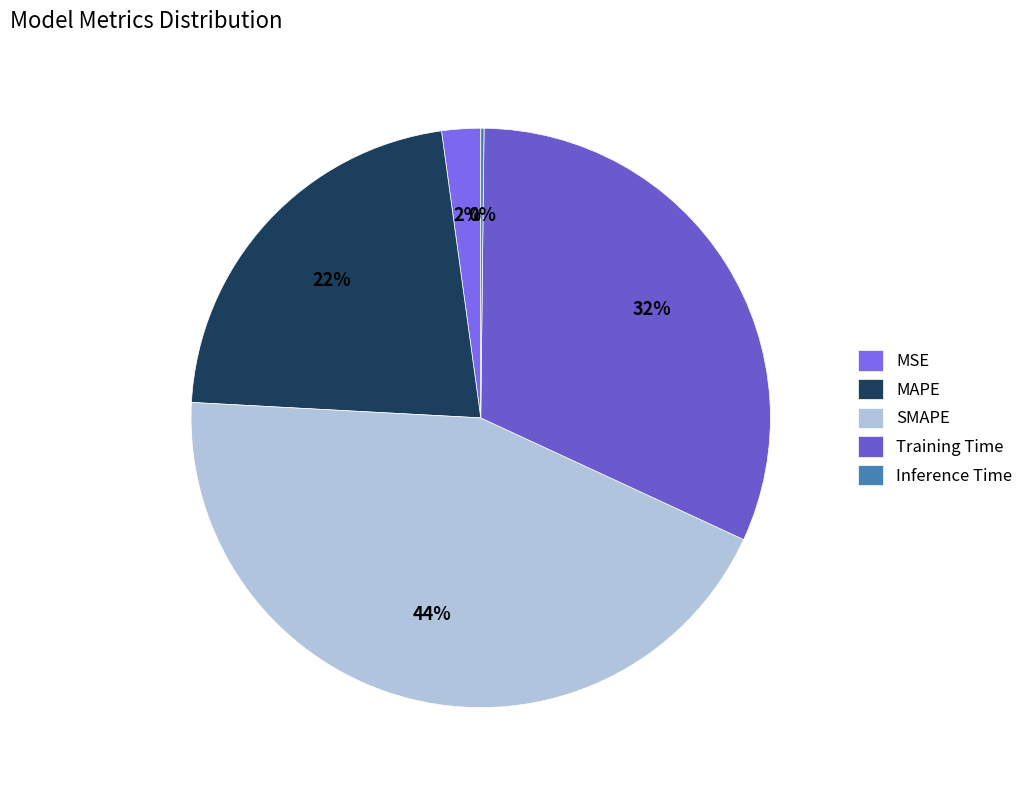

To the nearest percent, what is the difference between the largest and smallest slice percentages?

44%